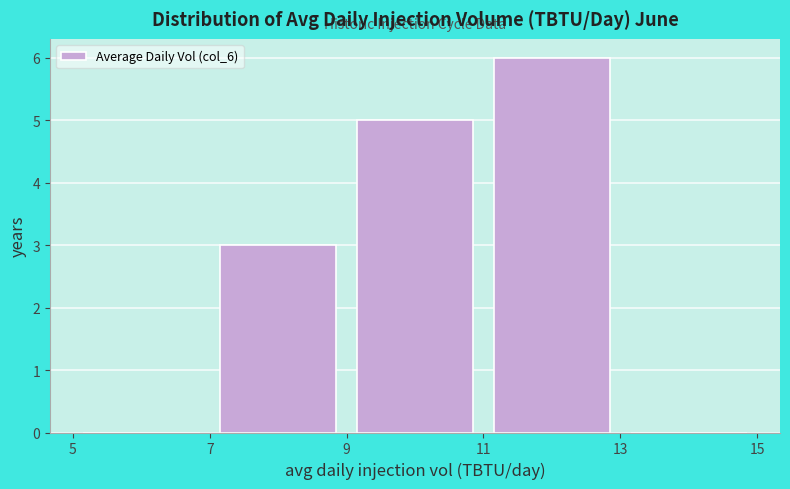

Which range on the x-axis has the tallest bar?

11 to 13